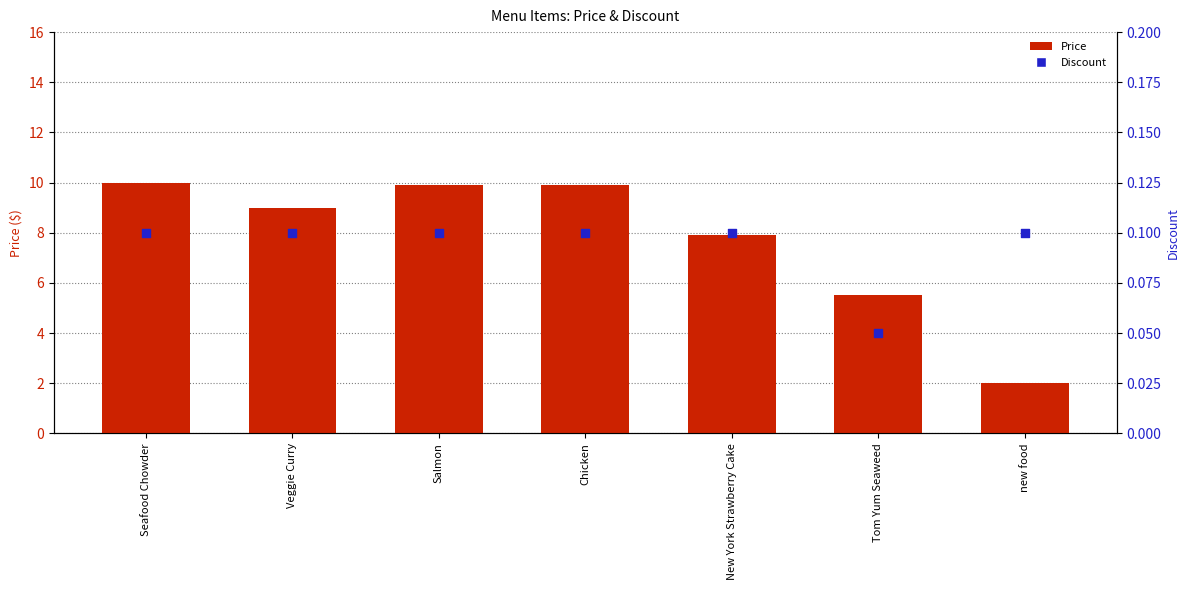

At which category is the sum across all series the highest?

Seafood Chowder